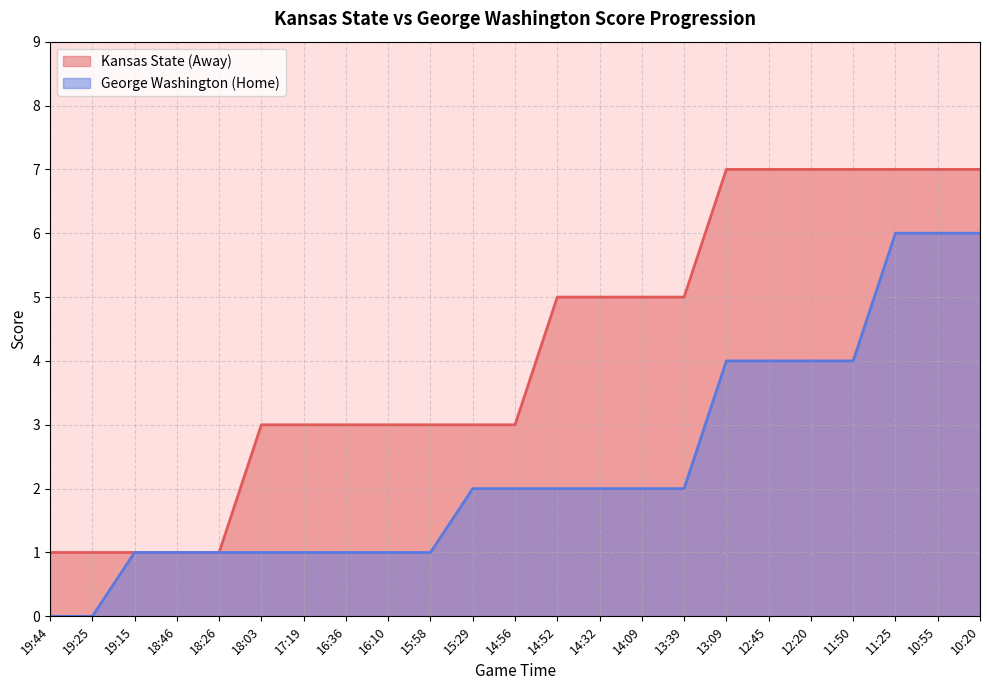

True or false: George Washington (Home) and Kansas State (Away) intersect in this chart.

False